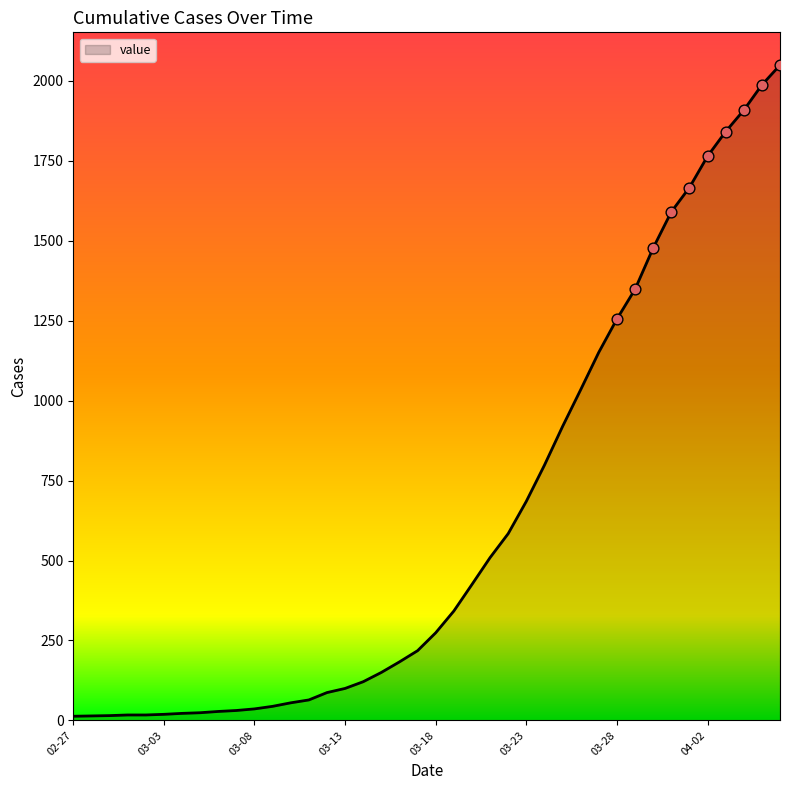

What is the maximum value shown in the chart?

2049